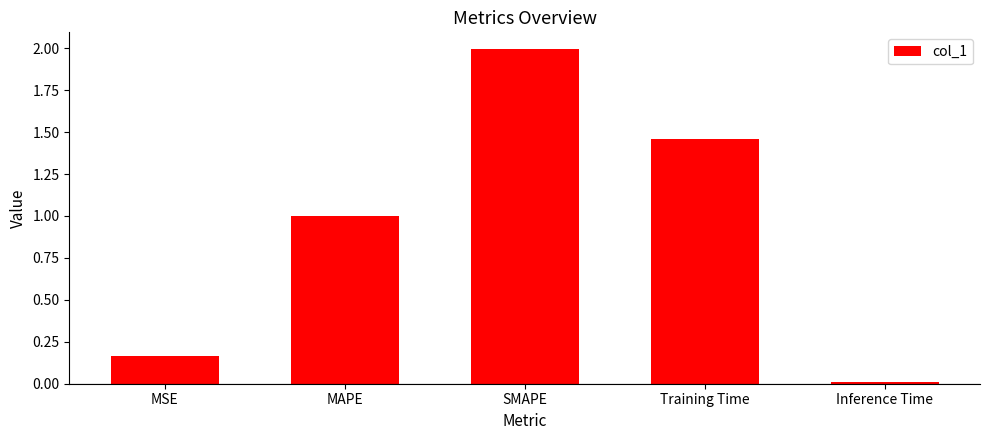

Count the number of categories in the chart.

5